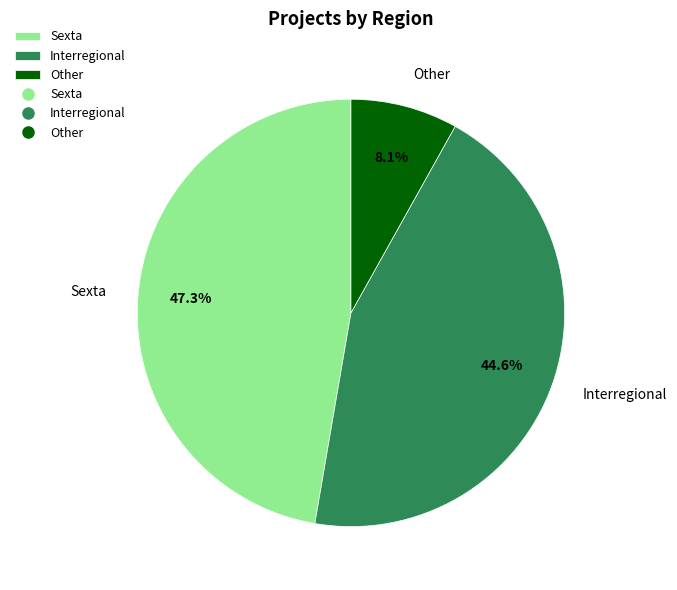

How many slices are in this pie chart?

3